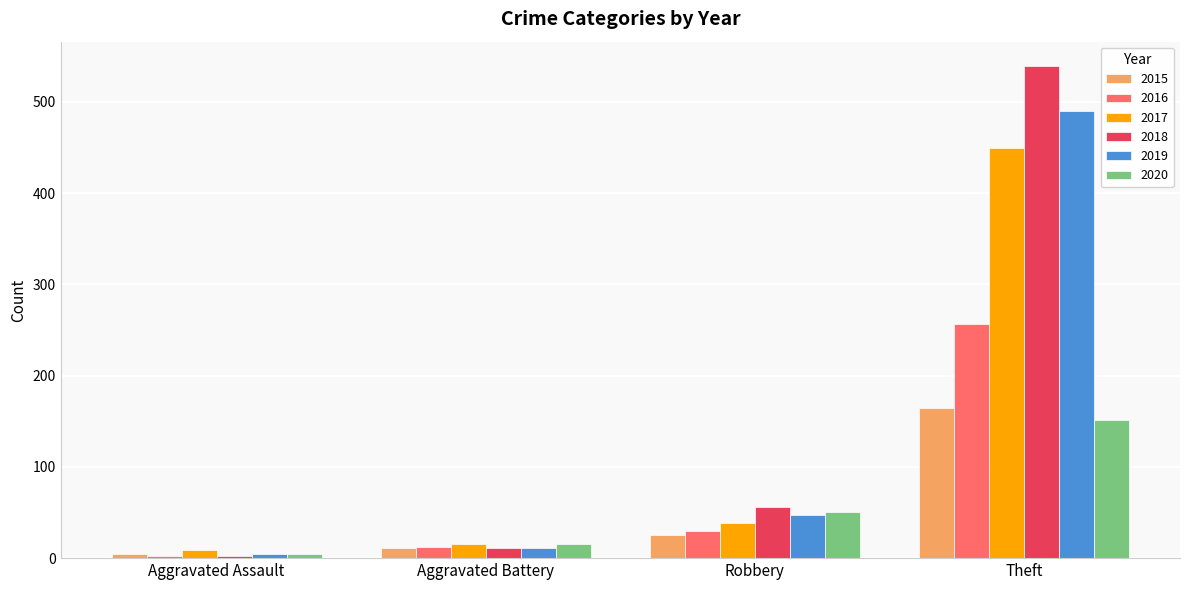

What is the total value across all series at Theft?

2051